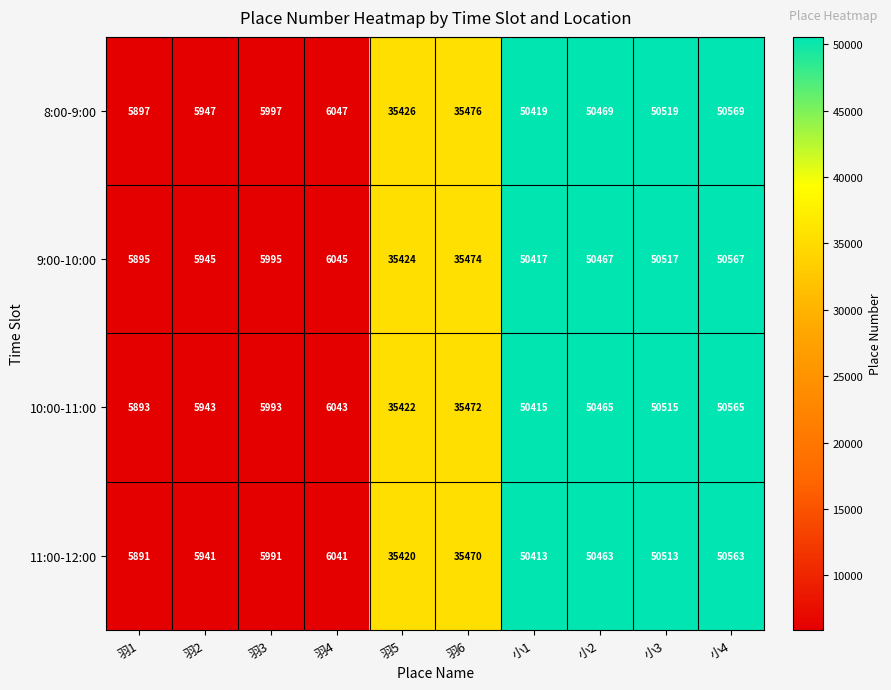

Is the value of 9:00-10:00 at 羽2 greater than the value of 11:00-12:00 at 小3?

No